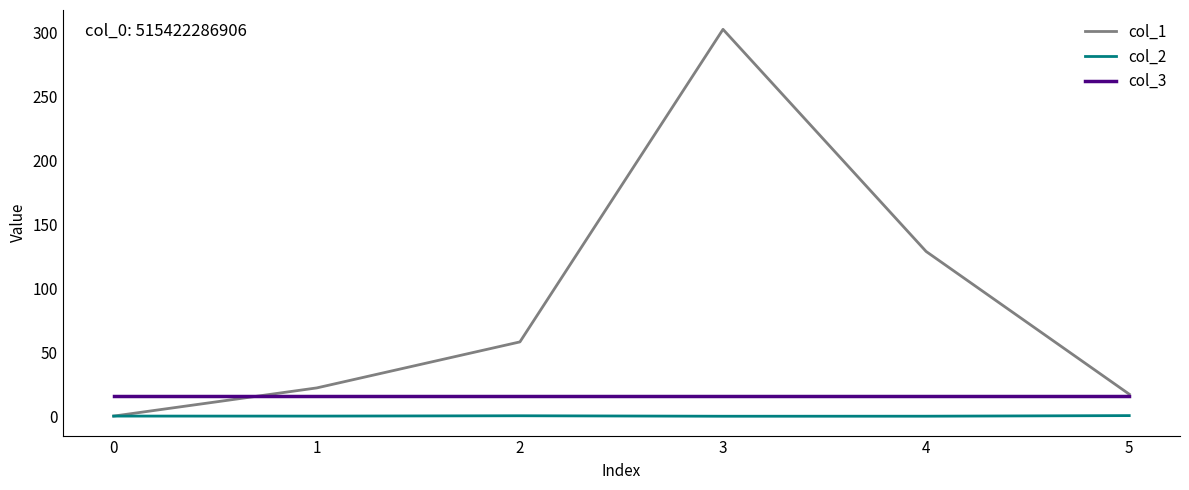

What is the minimum value shown in the chart?

-0.1